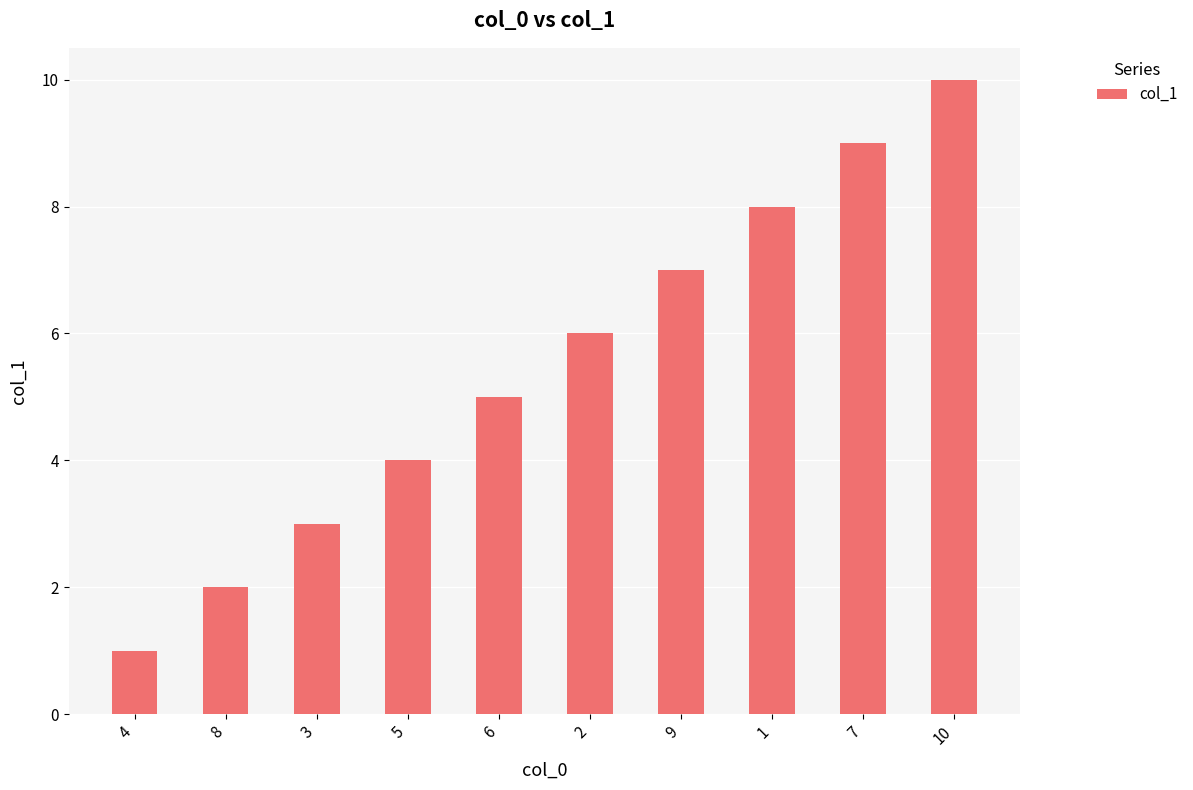

Which category has the highest value across all series?

10